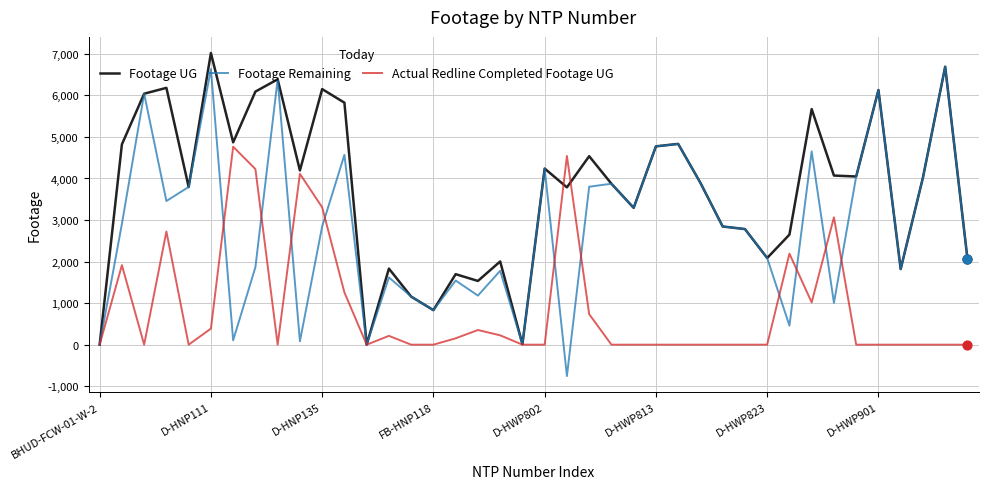

Which series has the largest total across all categories?

Footage UG